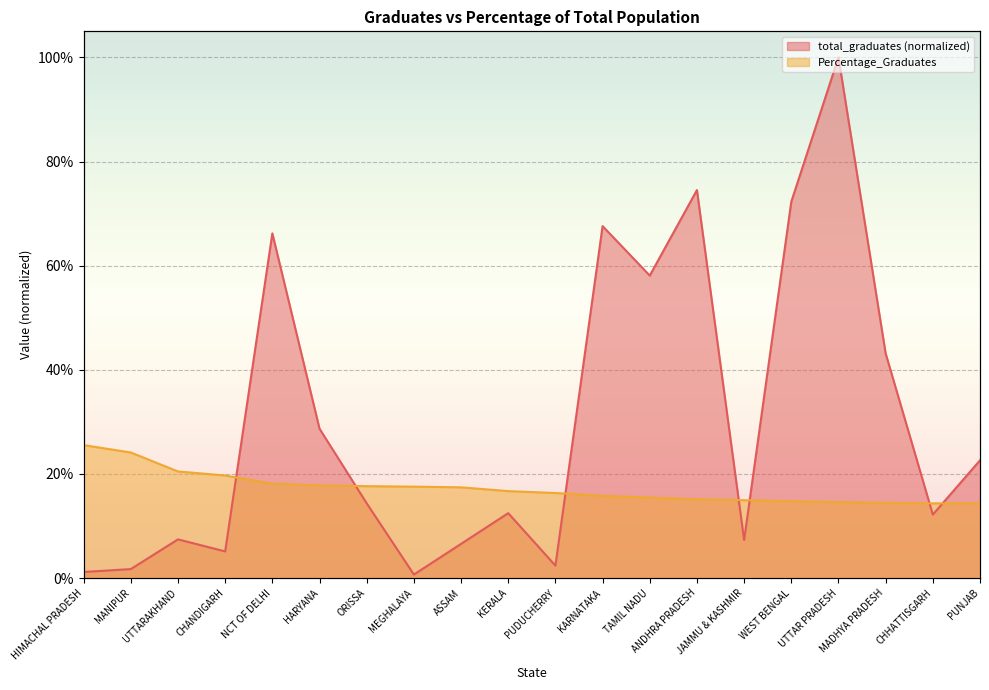

List the labels in order of total_graduates value, largest first.

UTTAR PRADESH, ANDHRA PRADESH, WEST BENGAL, KARNATAKA, NCT OF DELHI, TAMIL NADU, MADHYA PRADESH, HARYANA, PUNJAB, ORISSA, KERALA, CHHATTISGARH, UTTARAKHAND, JAMMU & KASHMIR, ASSAM, CHANDIGARH, PUDUCHERRY, MANIPUR, HIMACHAL PRADESH, MEGHALAYA